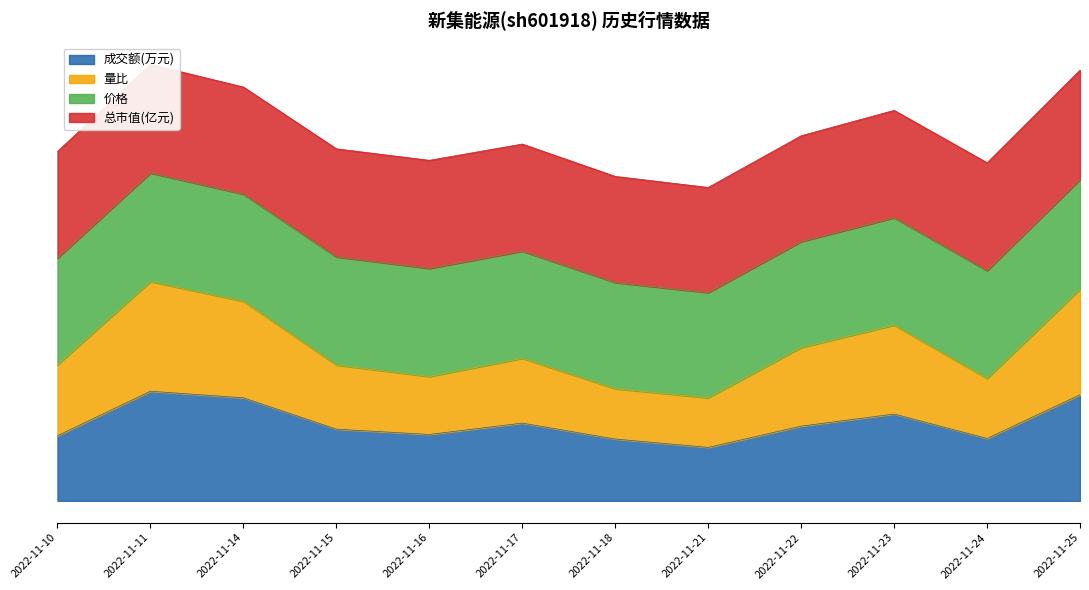

What value does the 成交额(万元) series have at 2022-11-17?

14179.1